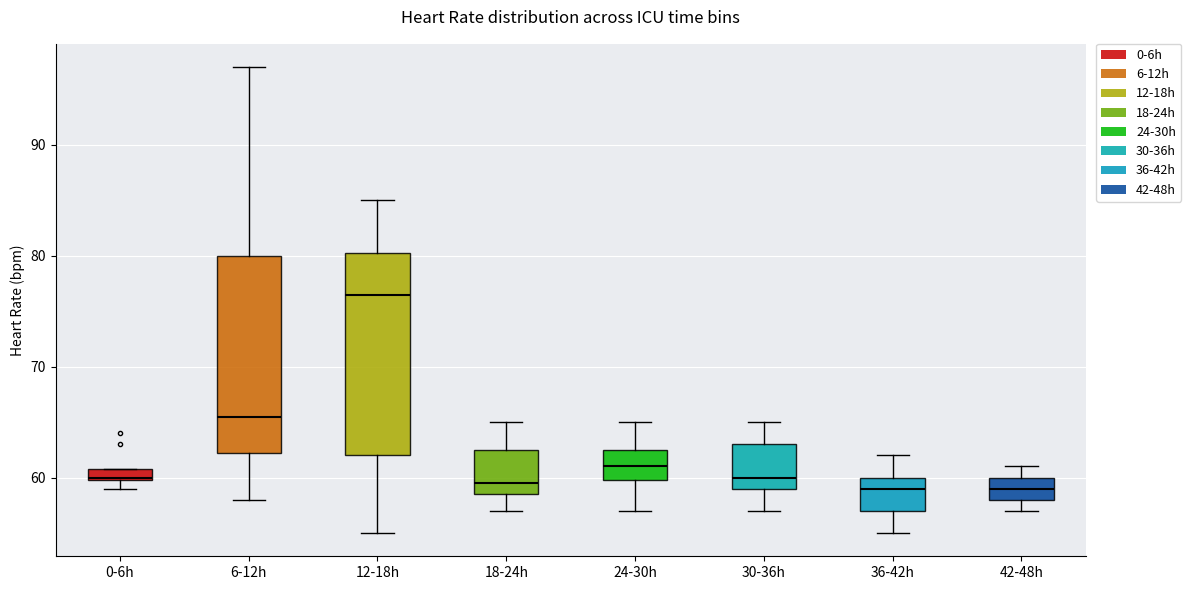

Where does the lower whisker of the box for 18-24h end on the y-axis? The values are not printed on the chart, so give them approximately, as read against the axis.

57